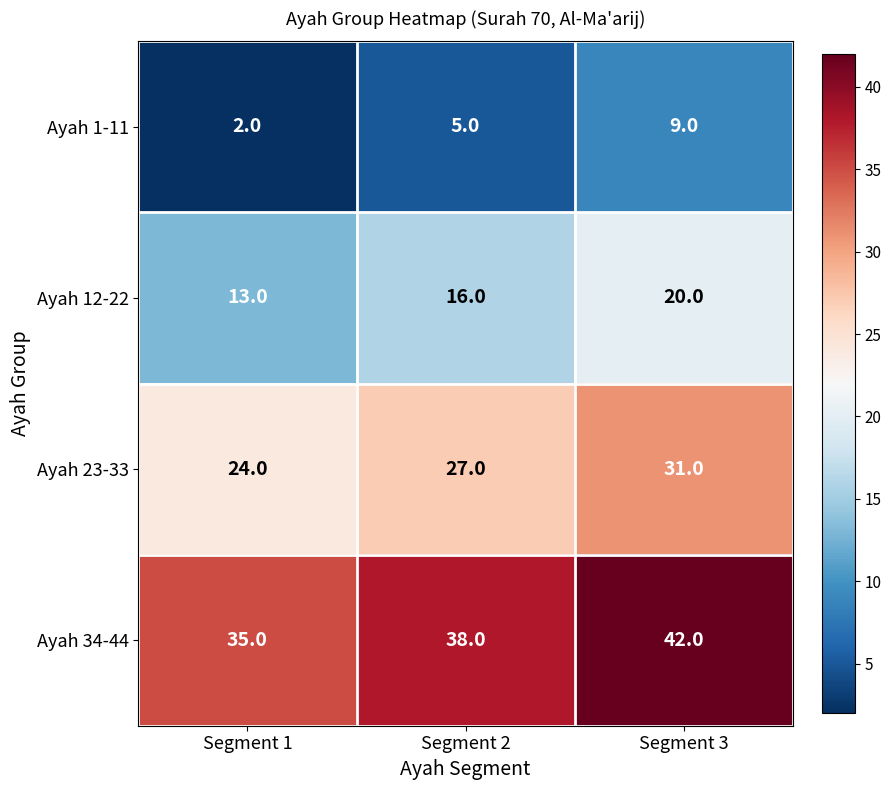

What is the maximum value for Ayah 12-22?

20